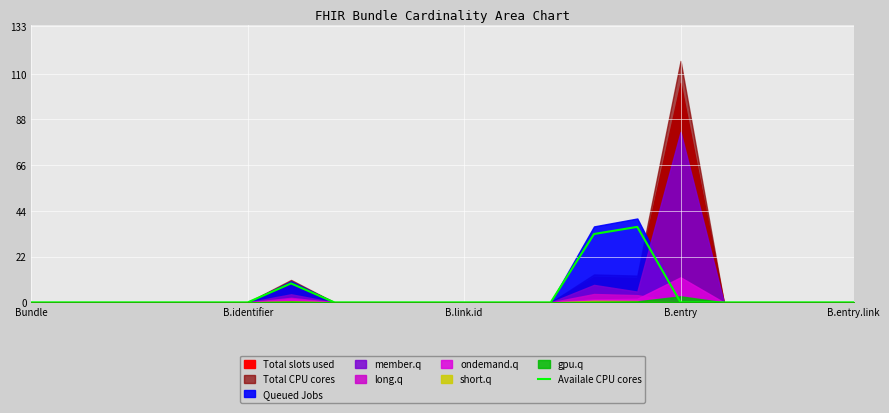

True or false: the data has more than 2 interior local peaks.

False